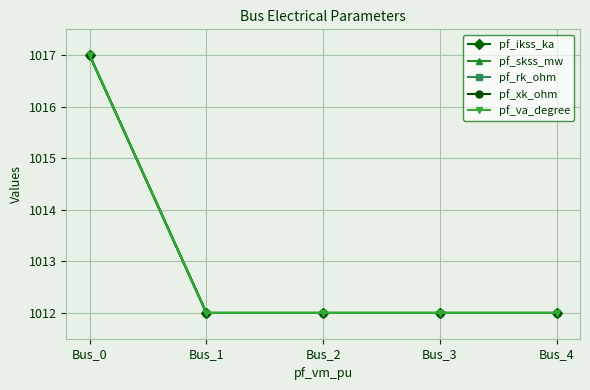

Is the value of pf_xk_ohm at Bus_3 greater than the value of pf_ikss_ka at Bus_3?

No